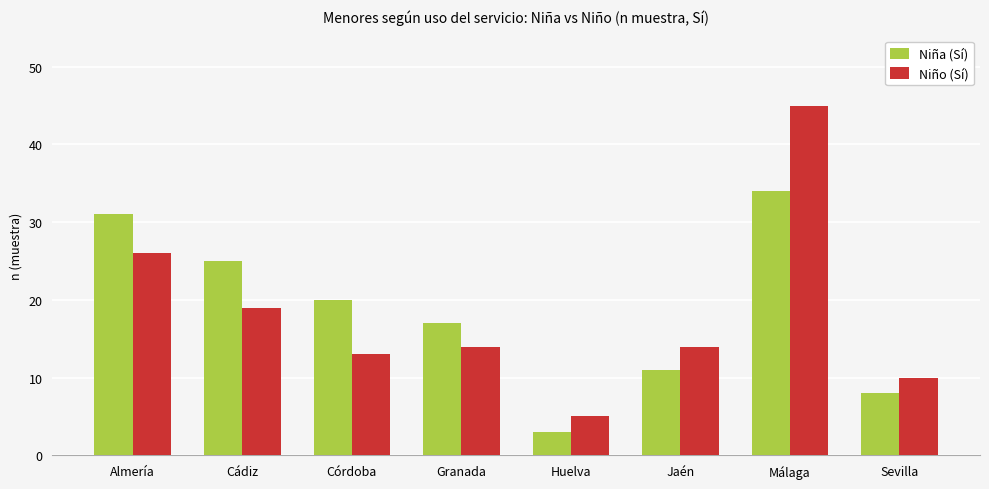

At which category does the chart reach its minimum across all series?

Huelva